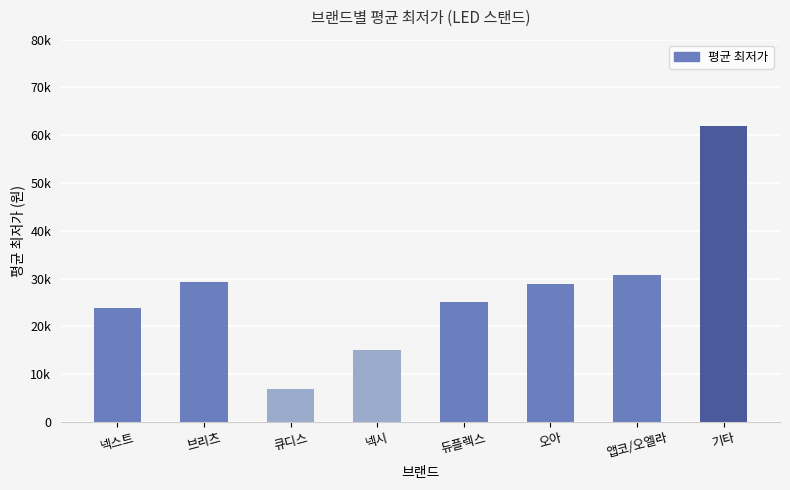

Approximately how many times larger is the value at 큐디스 compared to 앱코/오엘라?

0.2